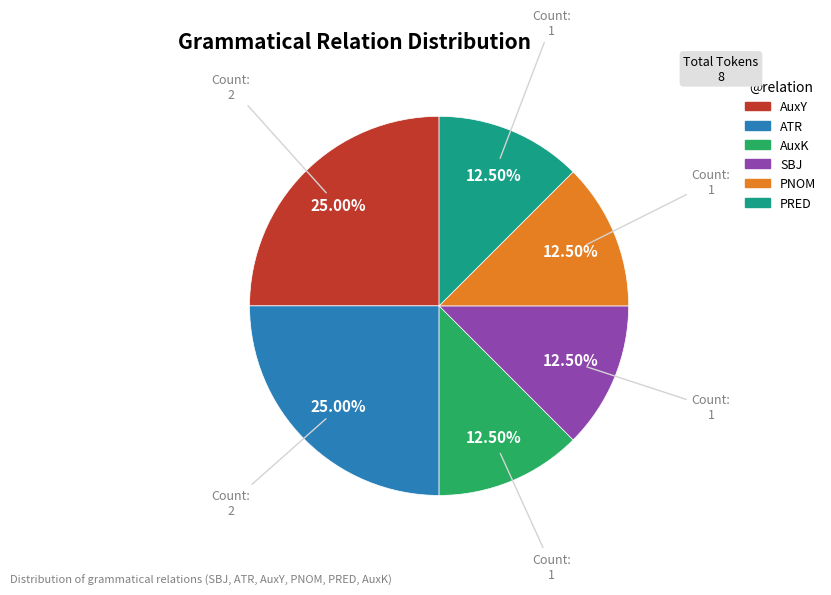

Does any single category account for the majority?

No